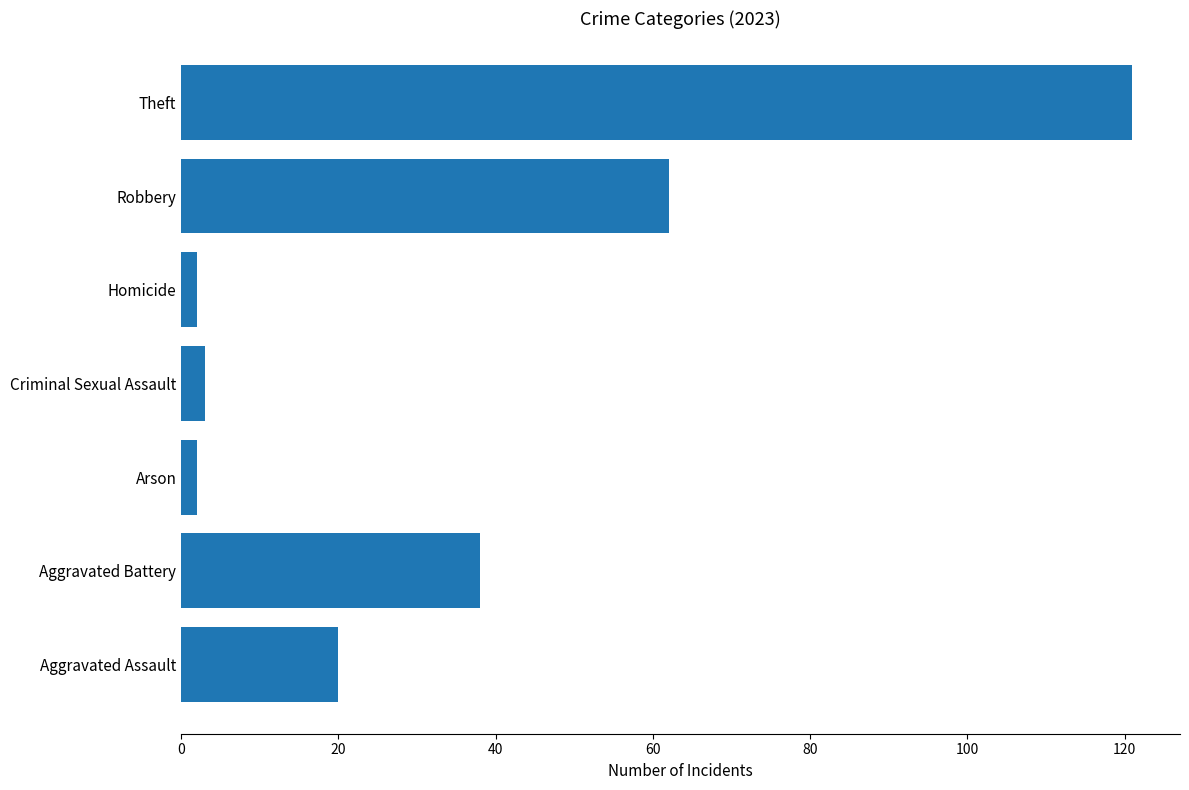

Which category has the highest value across all series?

Theft